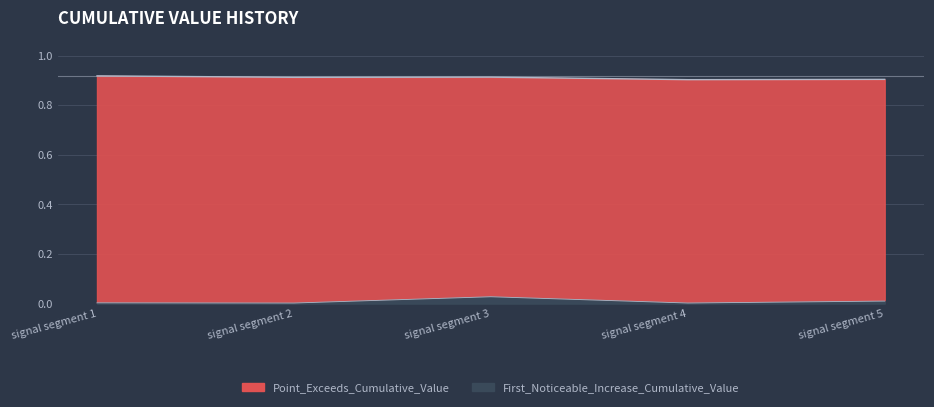

True or false: Point_Exceeds_Cumulative_Value and First_Noticeable_Increase_Cumulative_Value cross at least once.

False